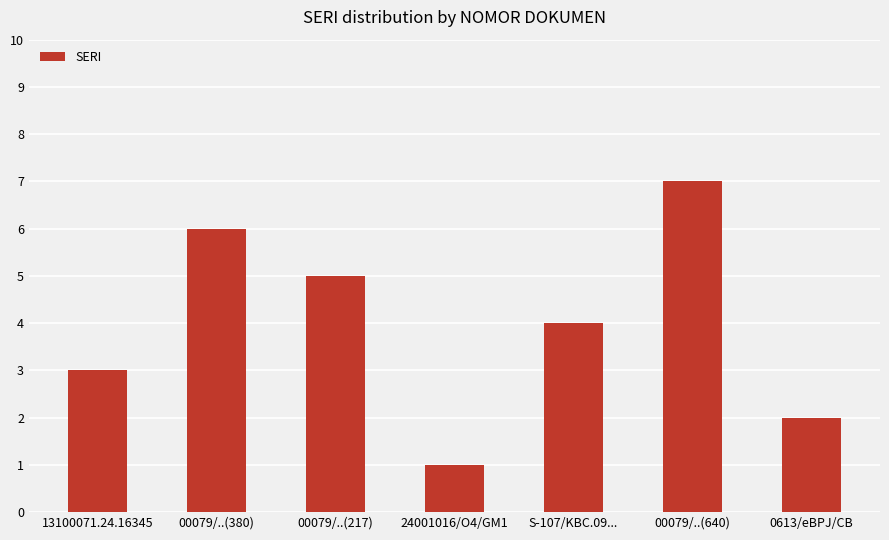

What is the greatest value displayed?

7